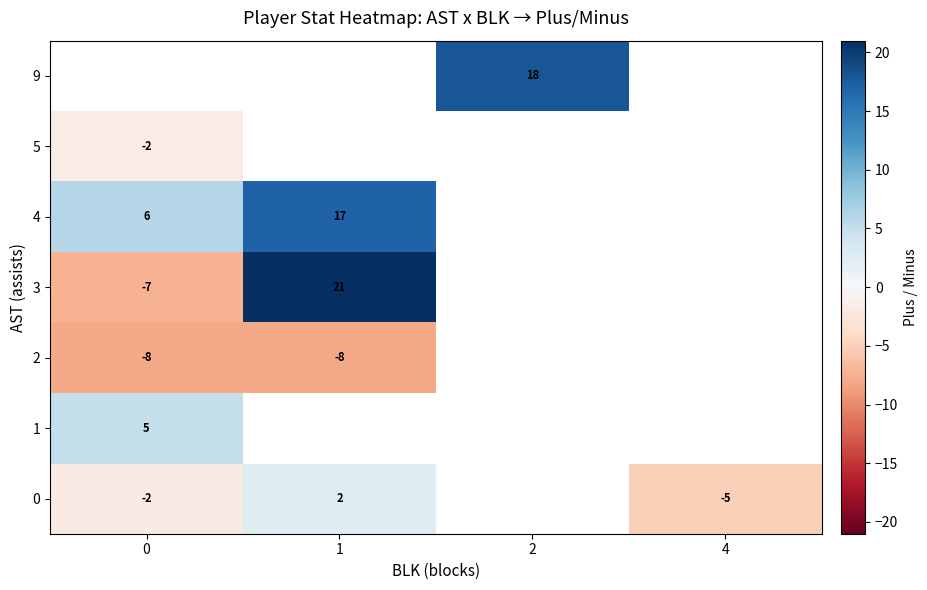

Is it true that 4 equals 17.0 at 1?

True